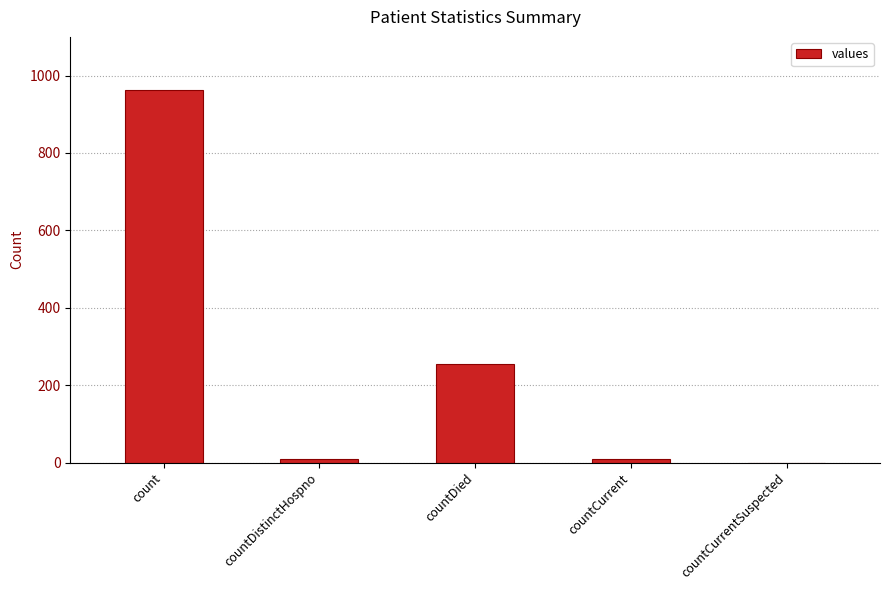

The value at count is 218. True or false?

False